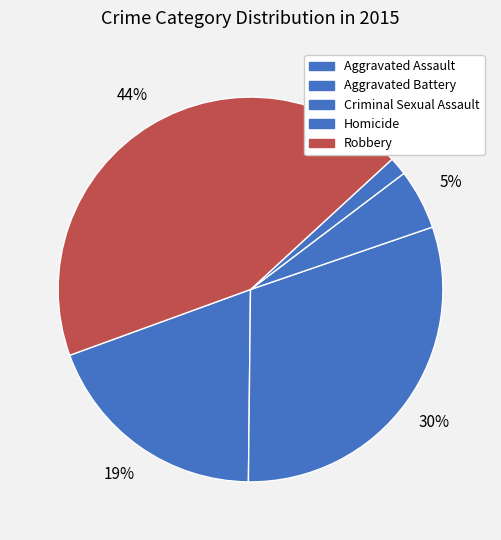

How many segments does this pie chart have?

5